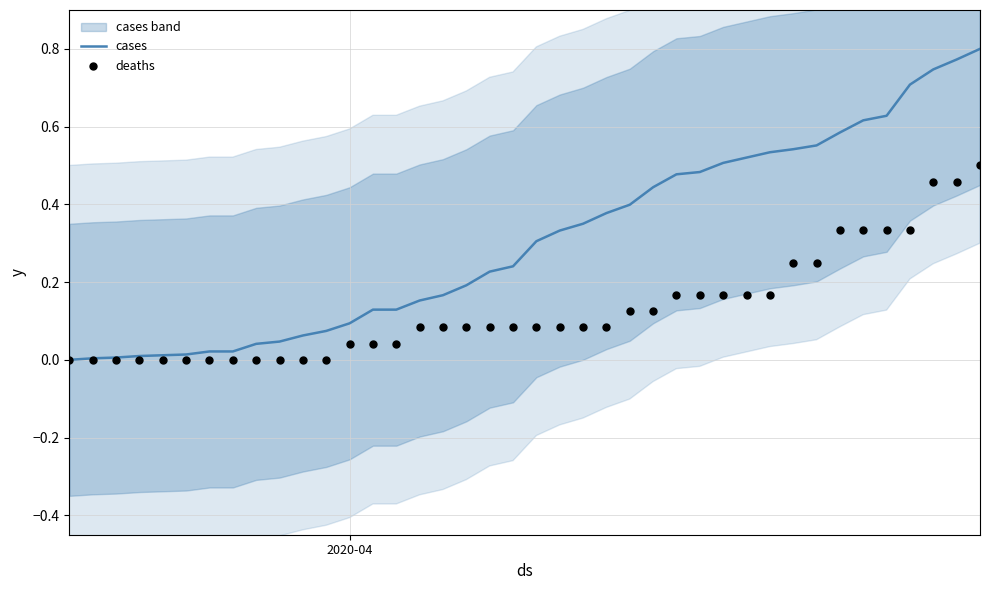

Which series has the largest total across all categories?

cases